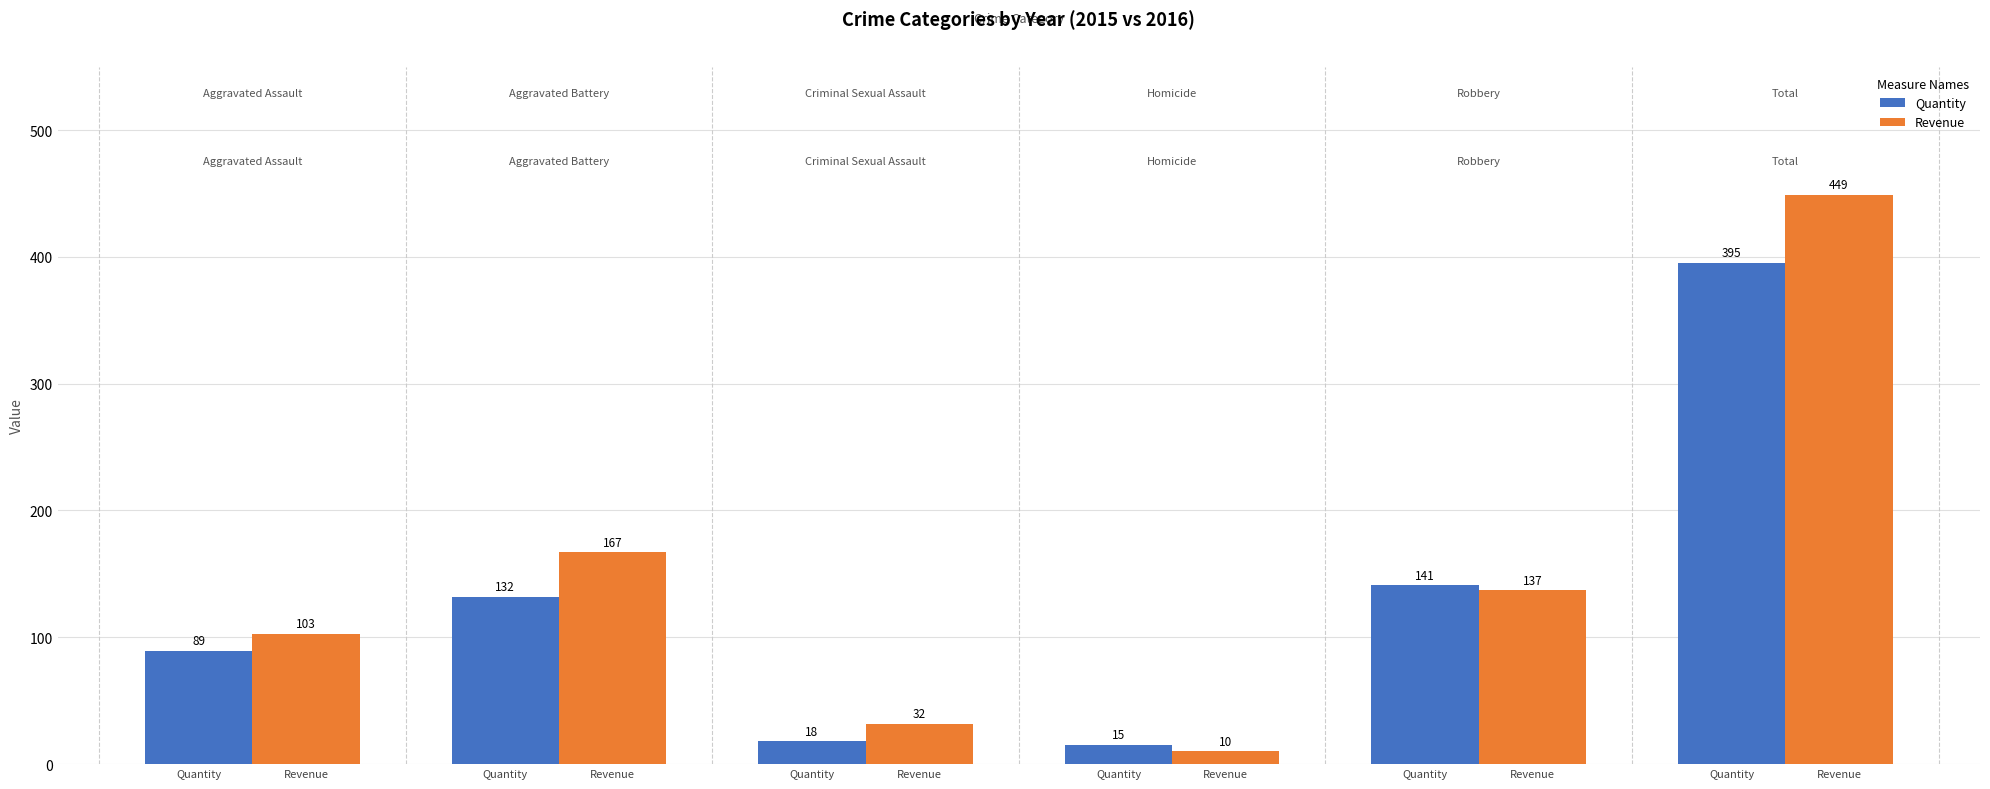

Between Quantity and Quantity, which is larger?

Quantity